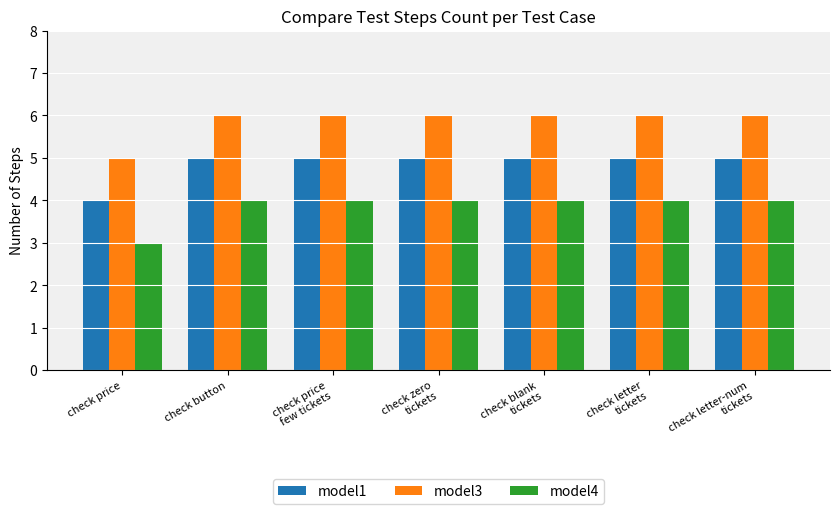

What is the value of the model1 bar at the 6th from the left?

5